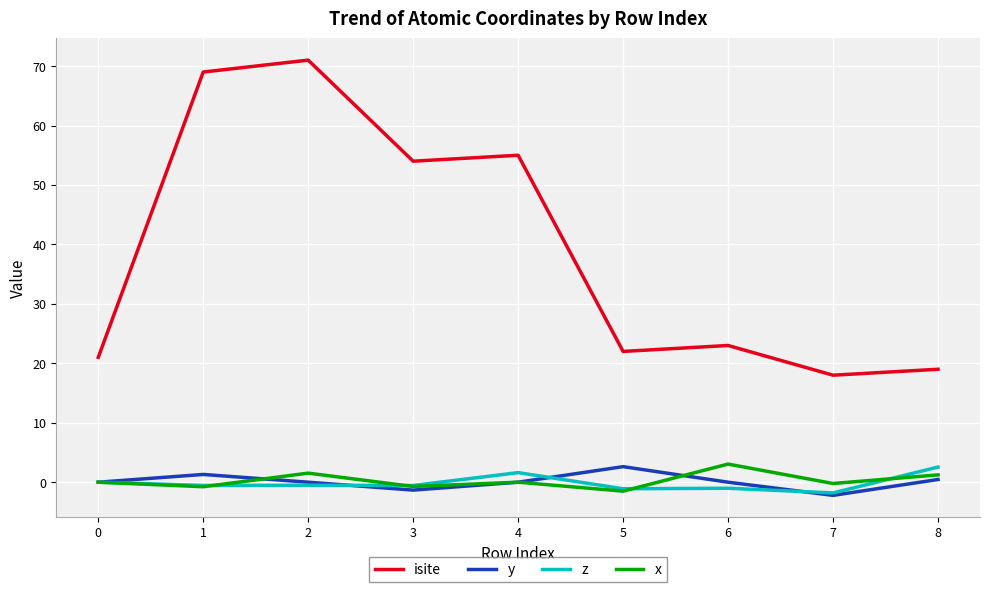

Which series has the widest spread of values?

isite